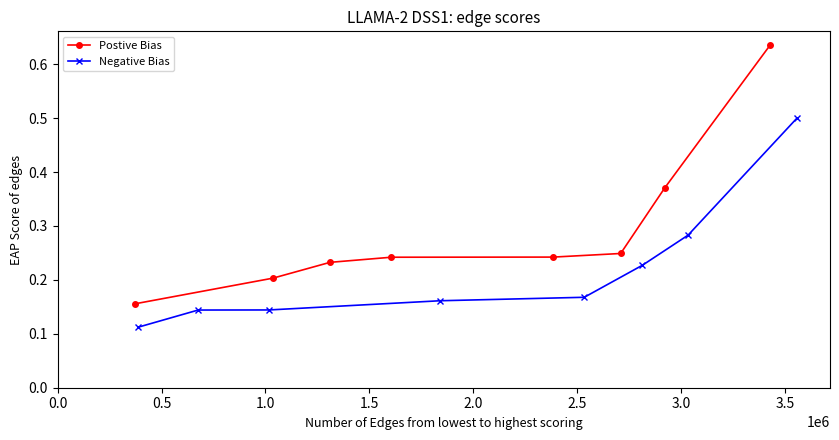

How many Postive Bias values are between 0 and 1?

8